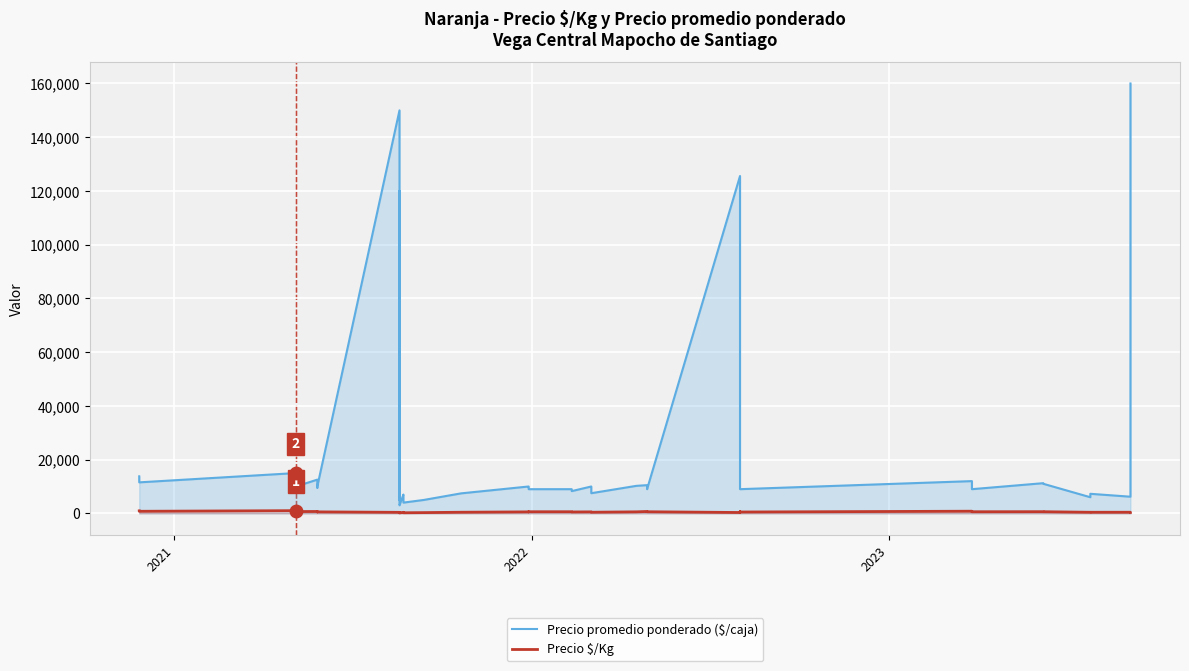

How many lines are shown in the chart?

2